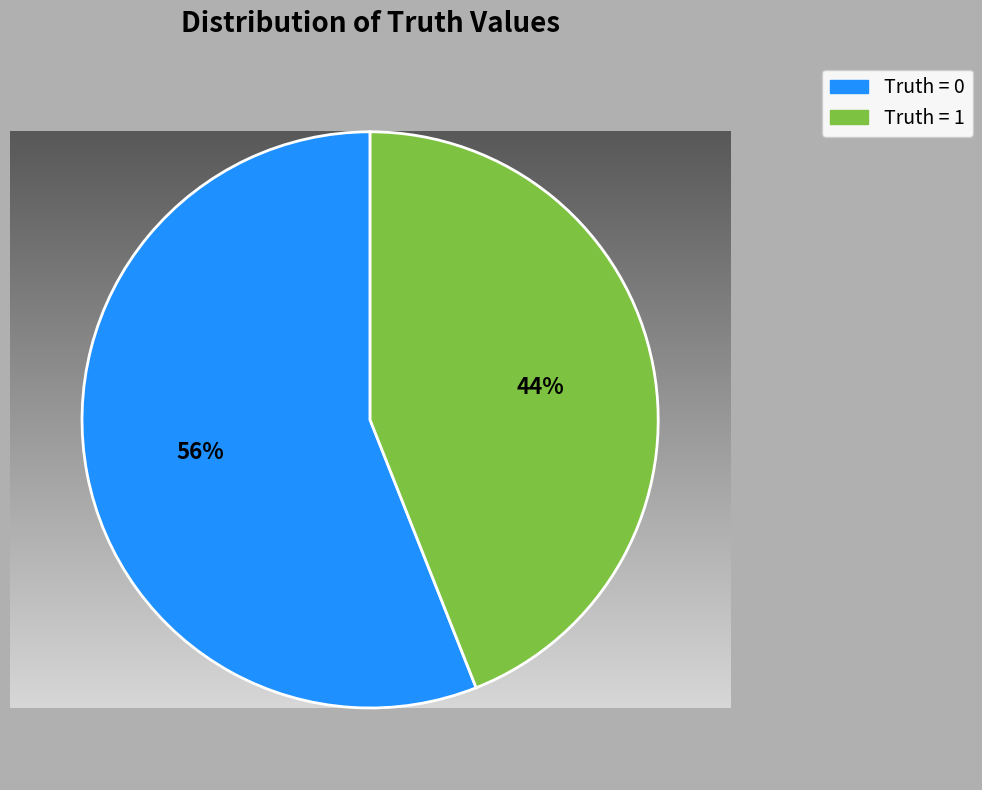

Does 0 account for over 50% of the chart?

Yes